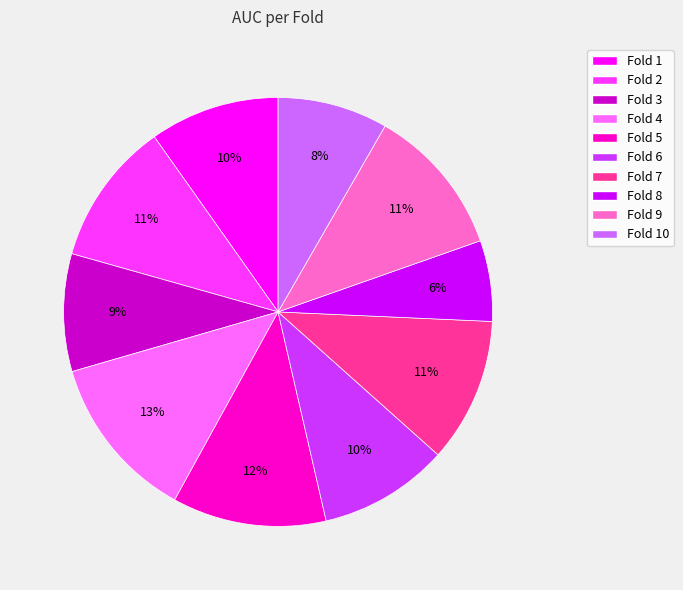

Does Fold 8 represent more than half of the total?

No